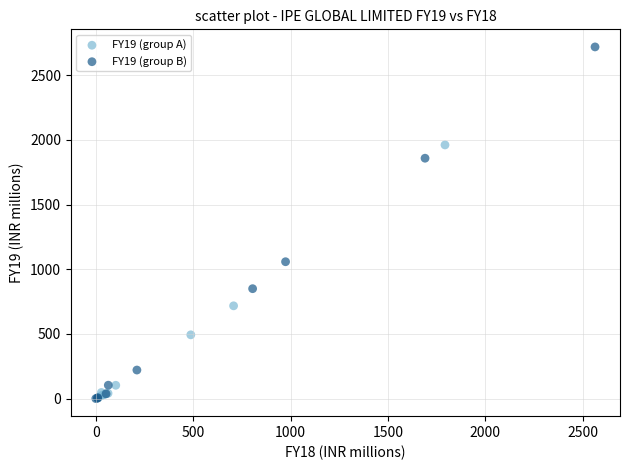

Which series reaches the maximum Y coordinate?

FY19 (group B)